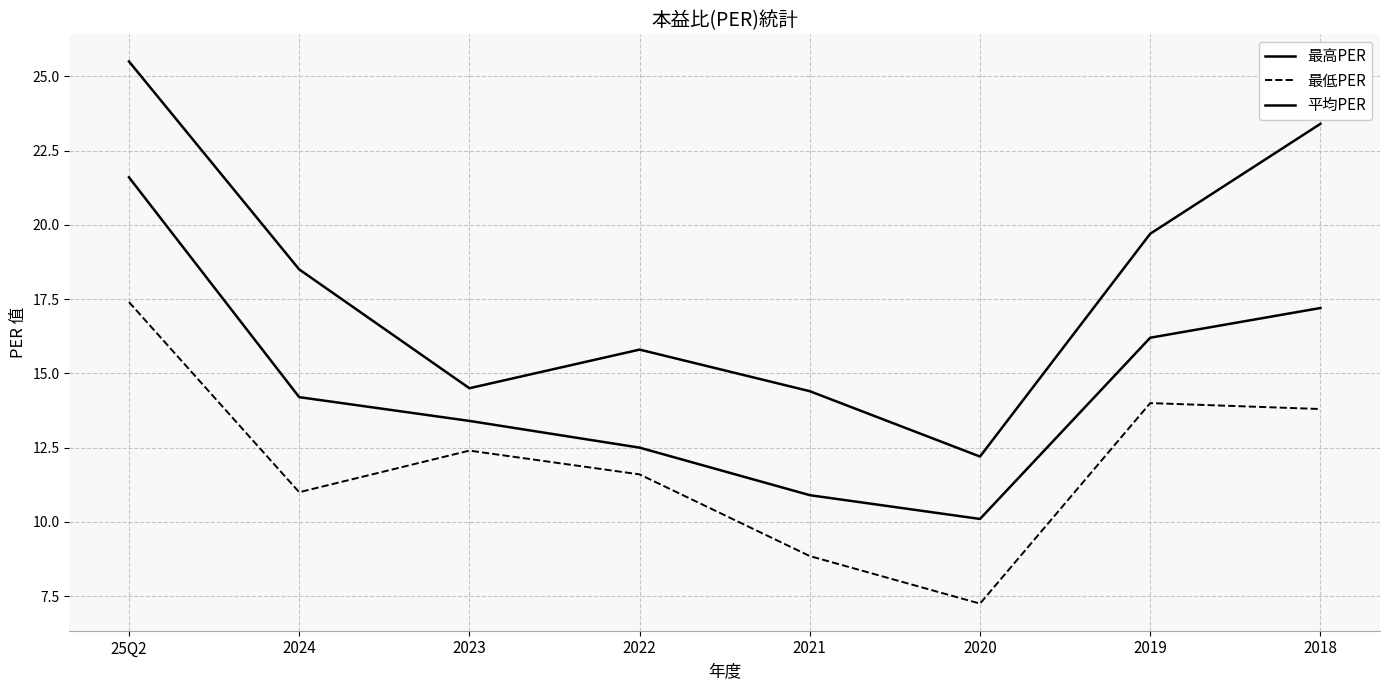

What is the label of the 3rd point from the right?

2020